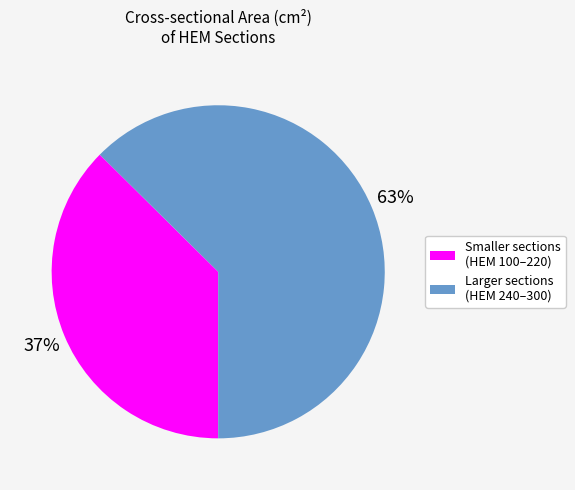

To the nearest percent, what is the combined percentage of Larger sections (HEM 240–300) and Smaller sections (HEM 100–220)?

100%